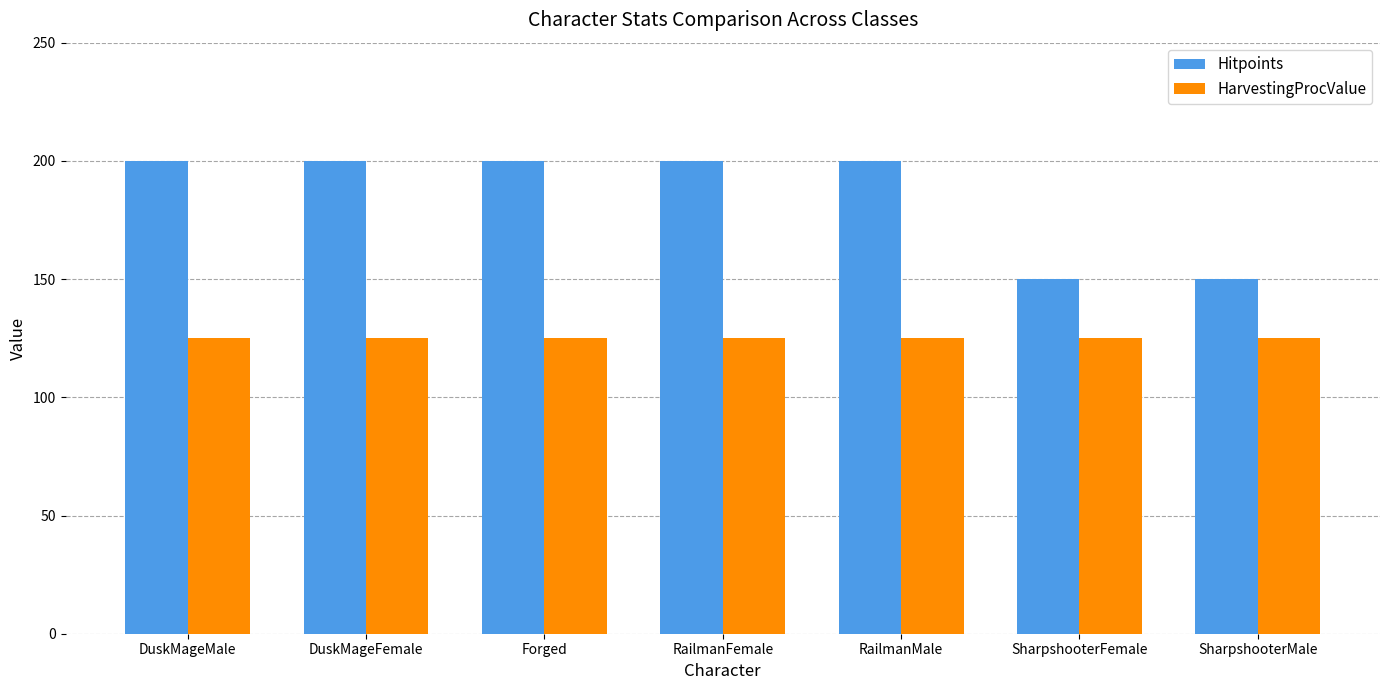

What is the minimum value for HarvestingProcValue?

125